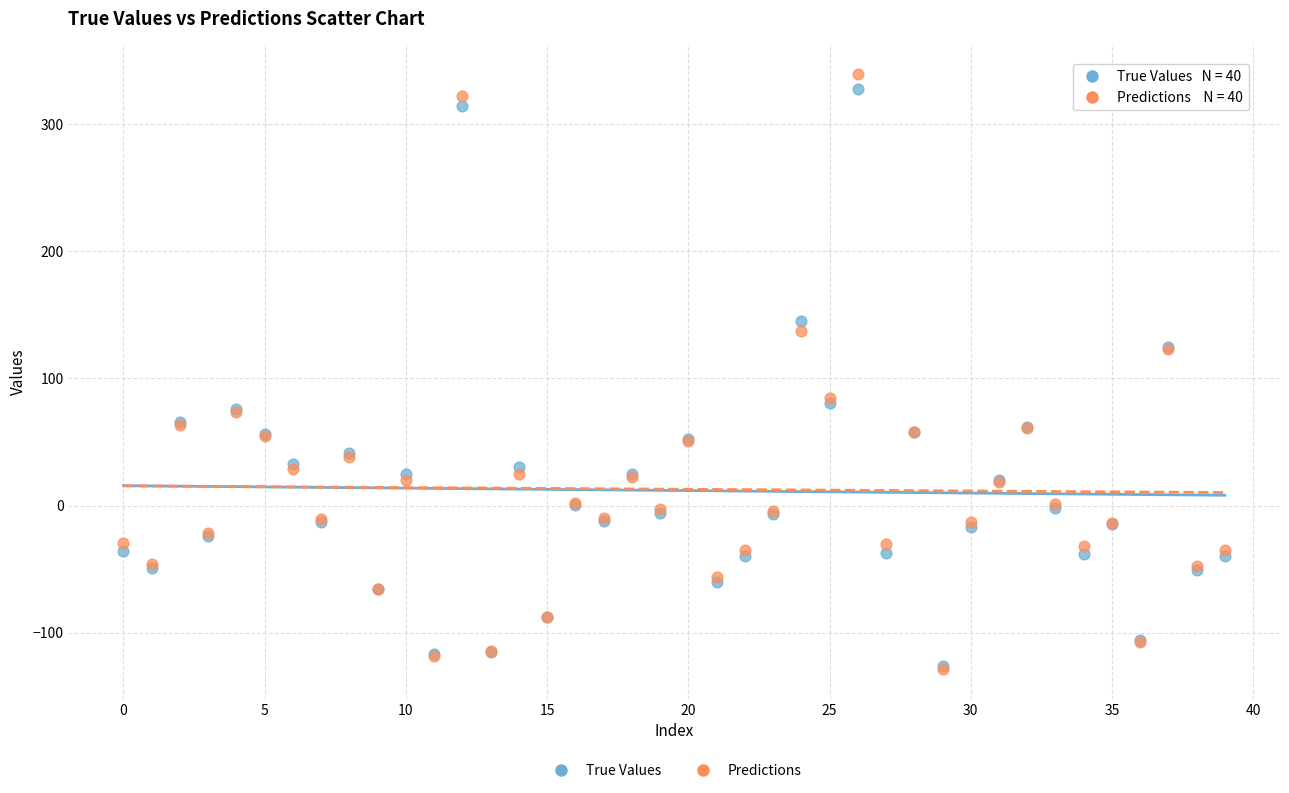

Which series has the largest Y range (max minus min)?

Predictions